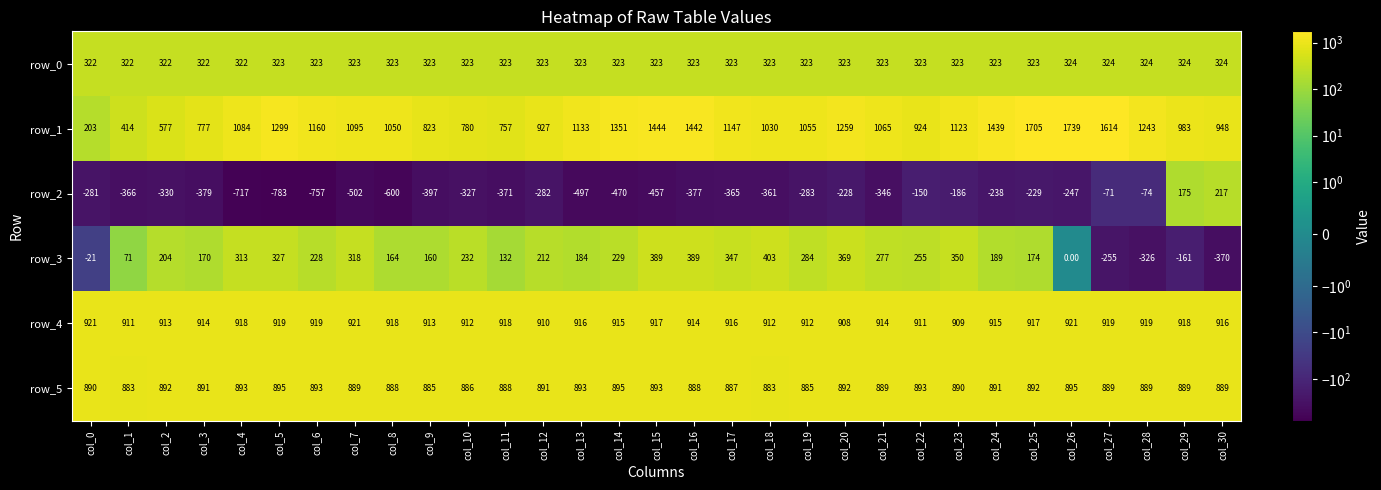

What is the difference between the highest and lowest values at col_17?

1512